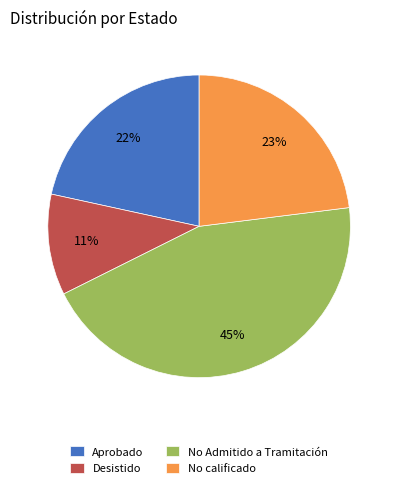

To the nearest percent, what percentage of the pie is No calificado?

23%